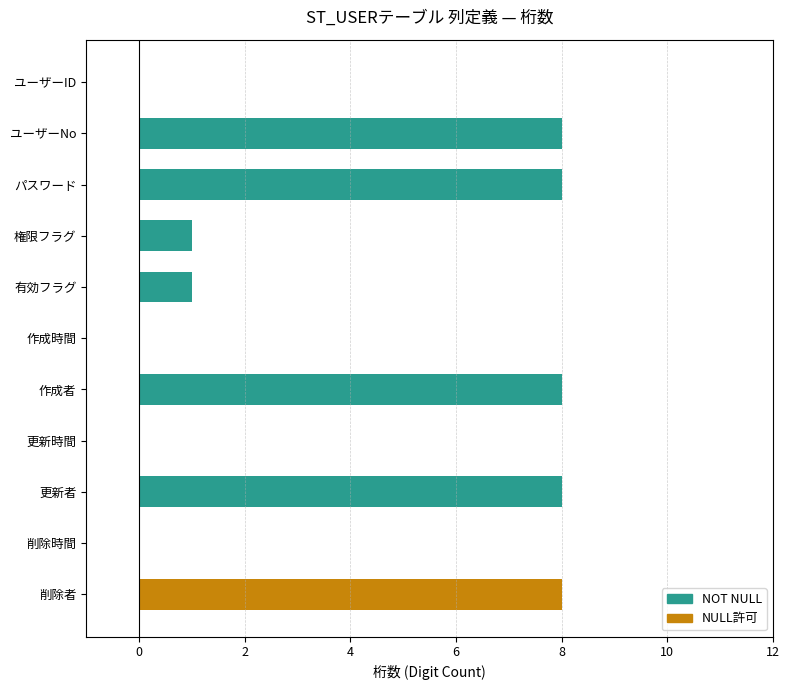

Reading top to bottom, list all the values displayed in this chart.

ユーザーID=0	ユーザーNo=8	パスワード=8	権限フラグ=1	有効フラグ=1	作成時間=0	作成者=8	更新時間=0	更新者=8	削除時間=0	削除者=8